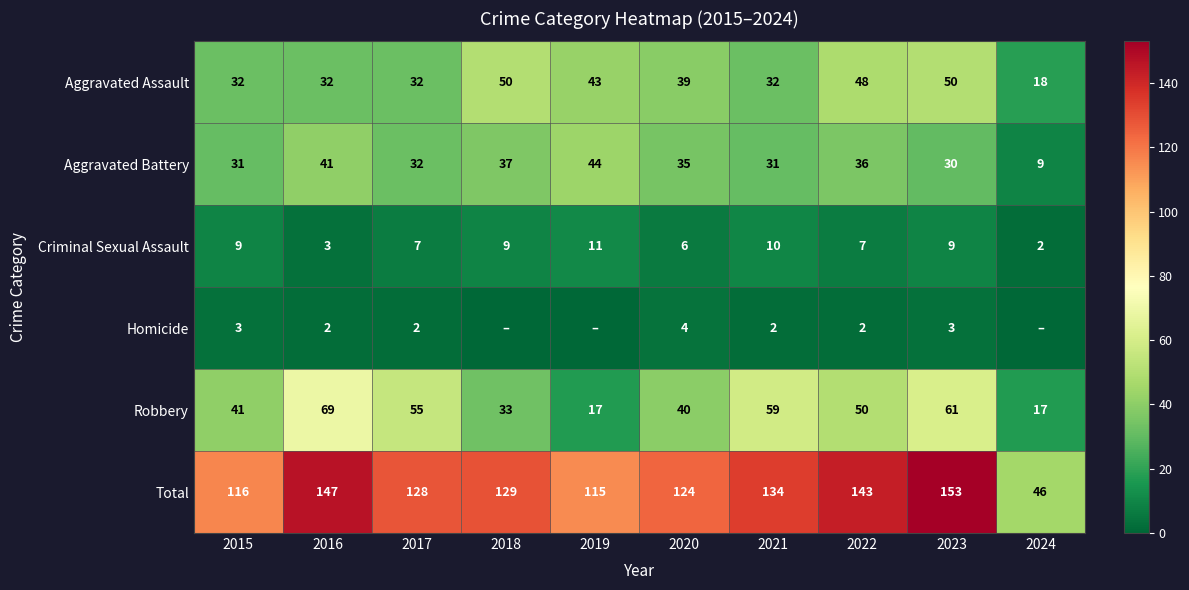

True or false: Aggravated Battery has a value of 35 at 2020.

True